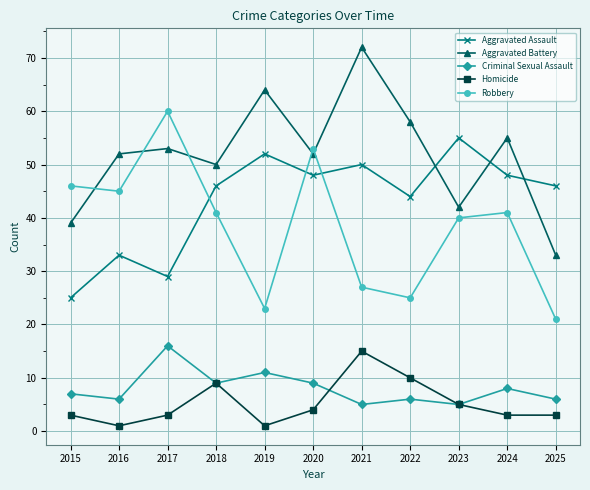

At which label is Homicide closest to 8?

2018